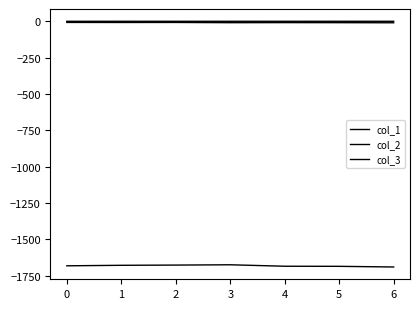

What is the value of the col_3 point at the 1st from the left?

-0.2